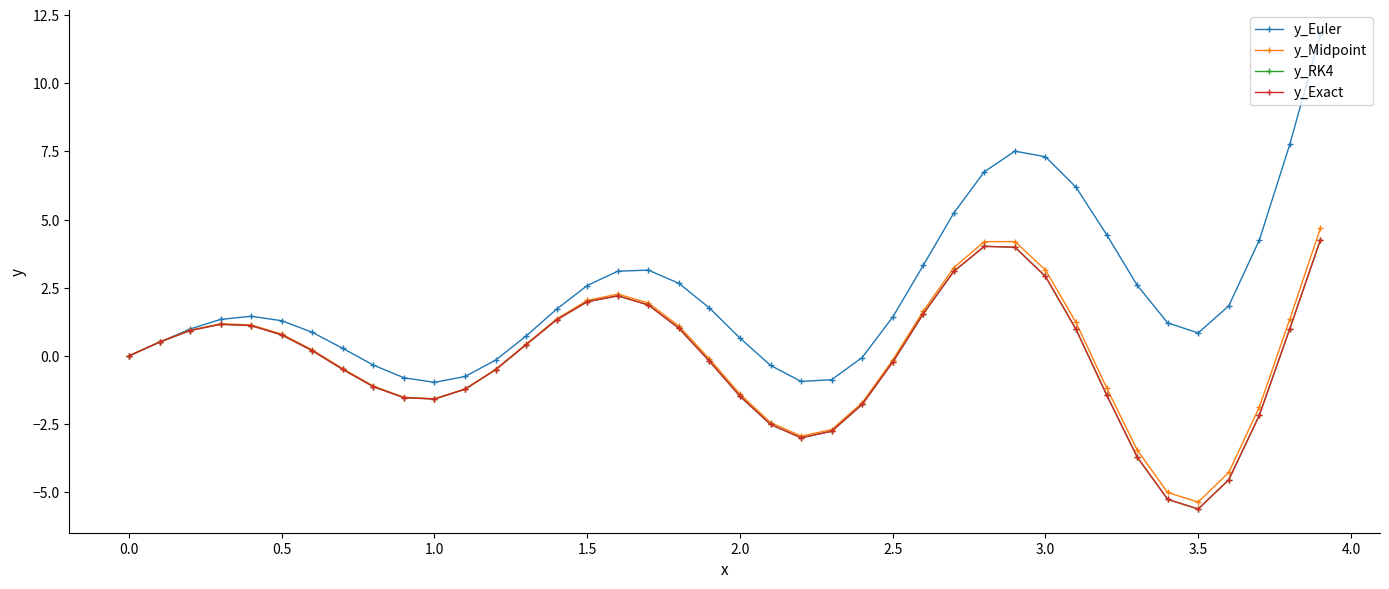

What is the difference between the maximum and minimum values in the y_Euler series?

12.8